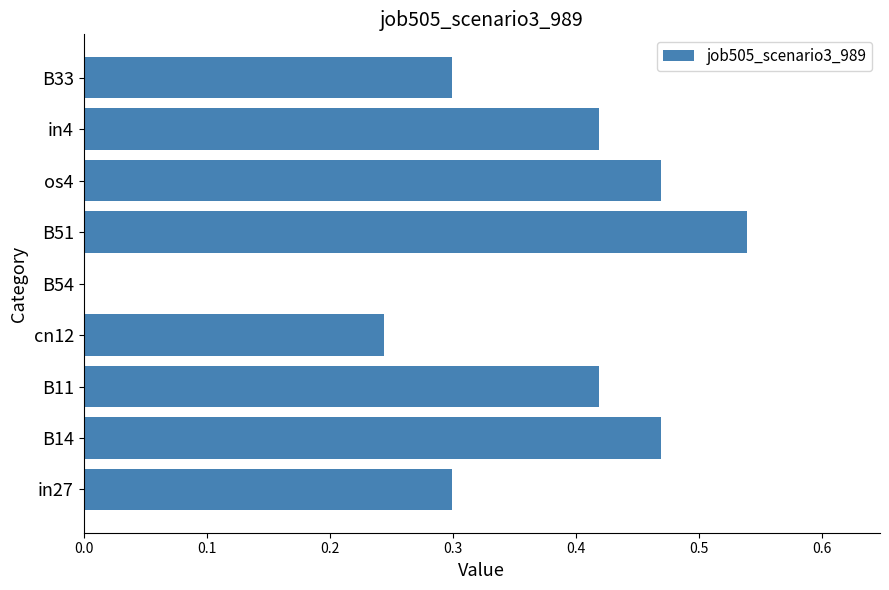

What is the change in value from B11 to B51?

+0.1